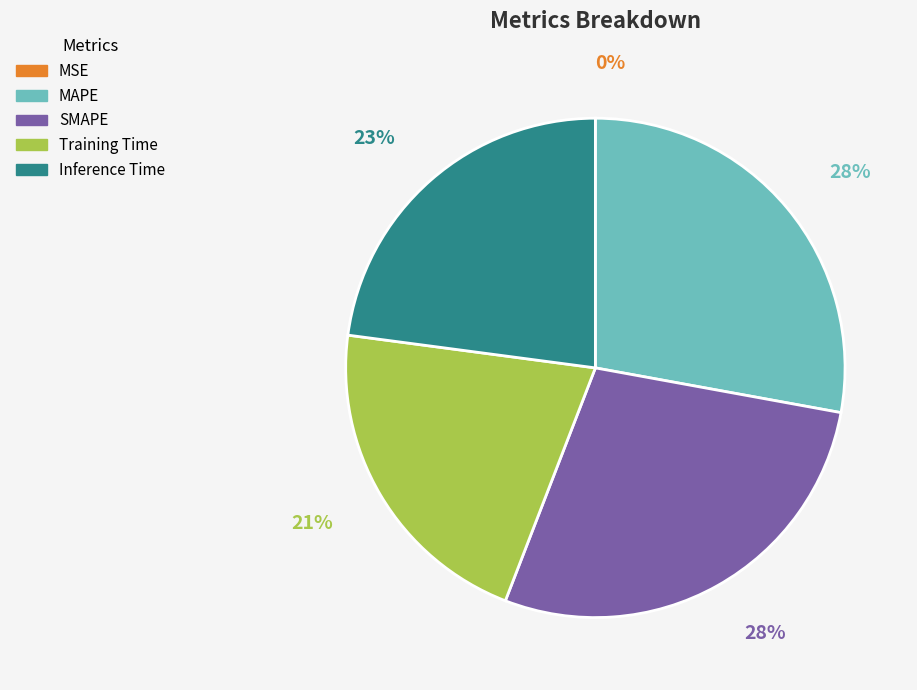

The SMAPE slice represents 19% of the pie. True or false?

False